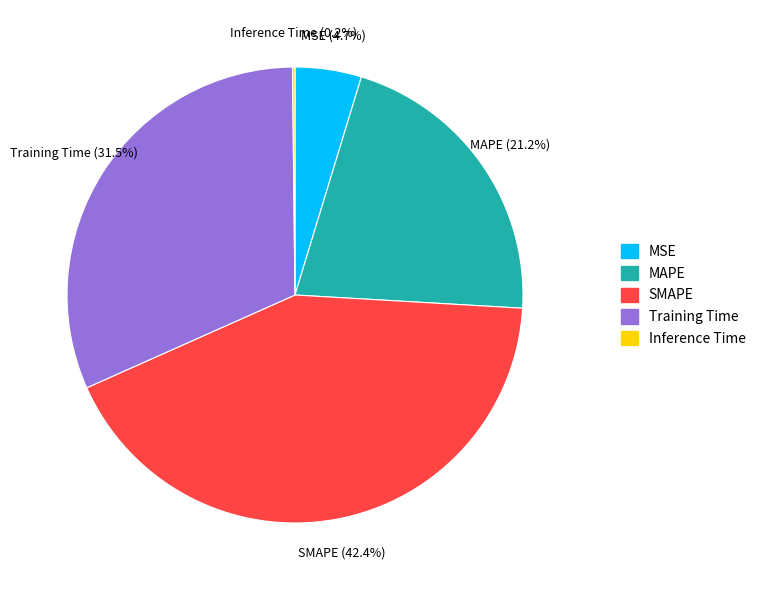

To the nearest percent, what is the difference between the largest and smallest slice percentages?

42%